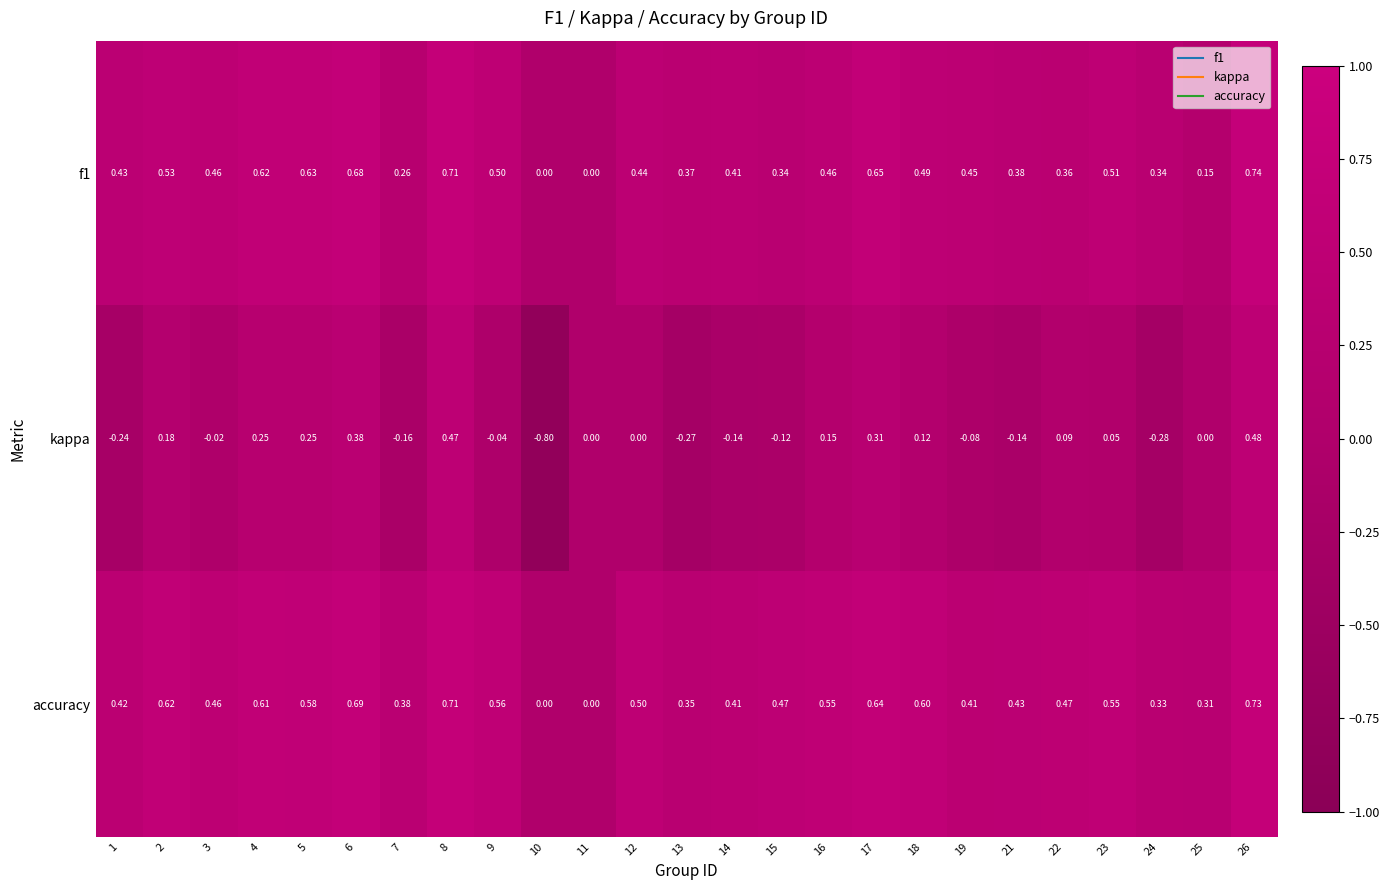

At which category does the chart reach its minimum across all series?

10